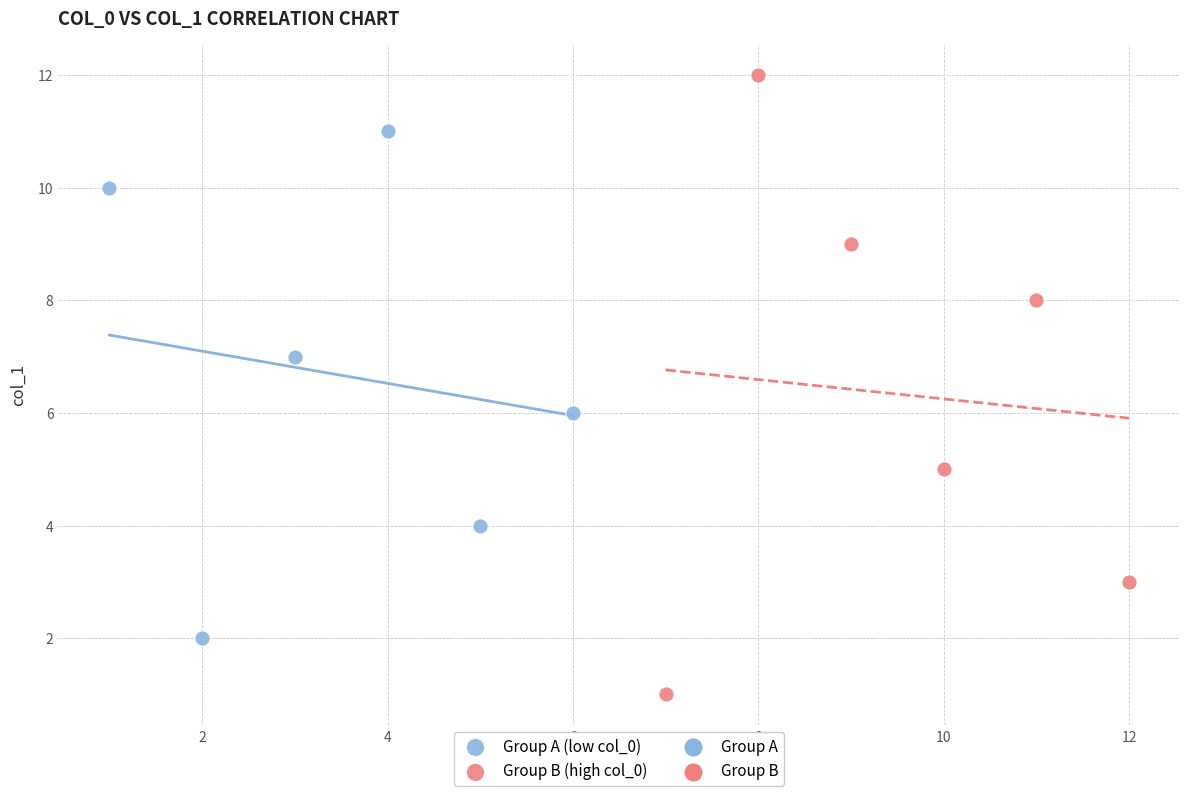

Which series has the widest spread of Y values?

Group B (high col_0)